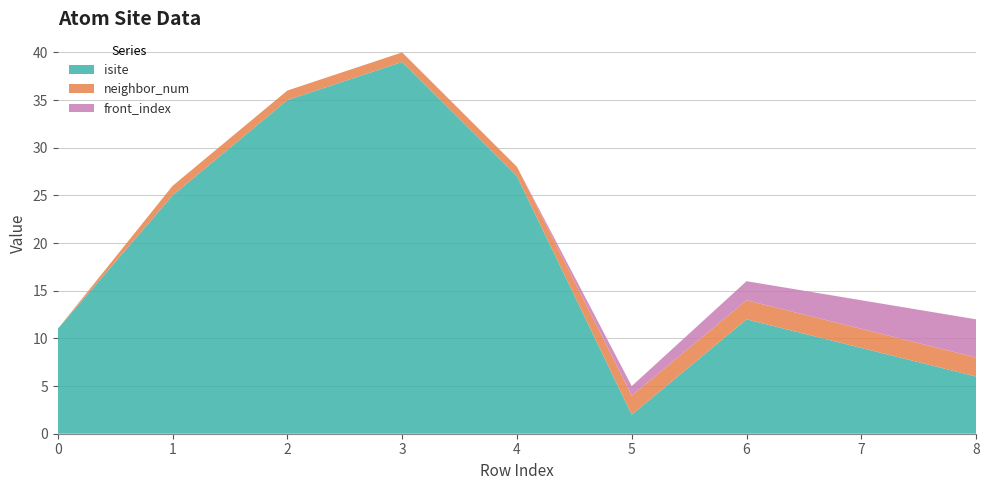

Reading right to left, extract all data points from this chart.

isite: 6	9	12	2	27	39	35	25	11
neighbor_num: 2	2	2	2	1	1	1	1	0
front_index: 4	3	2	1	0	0	0	0	0